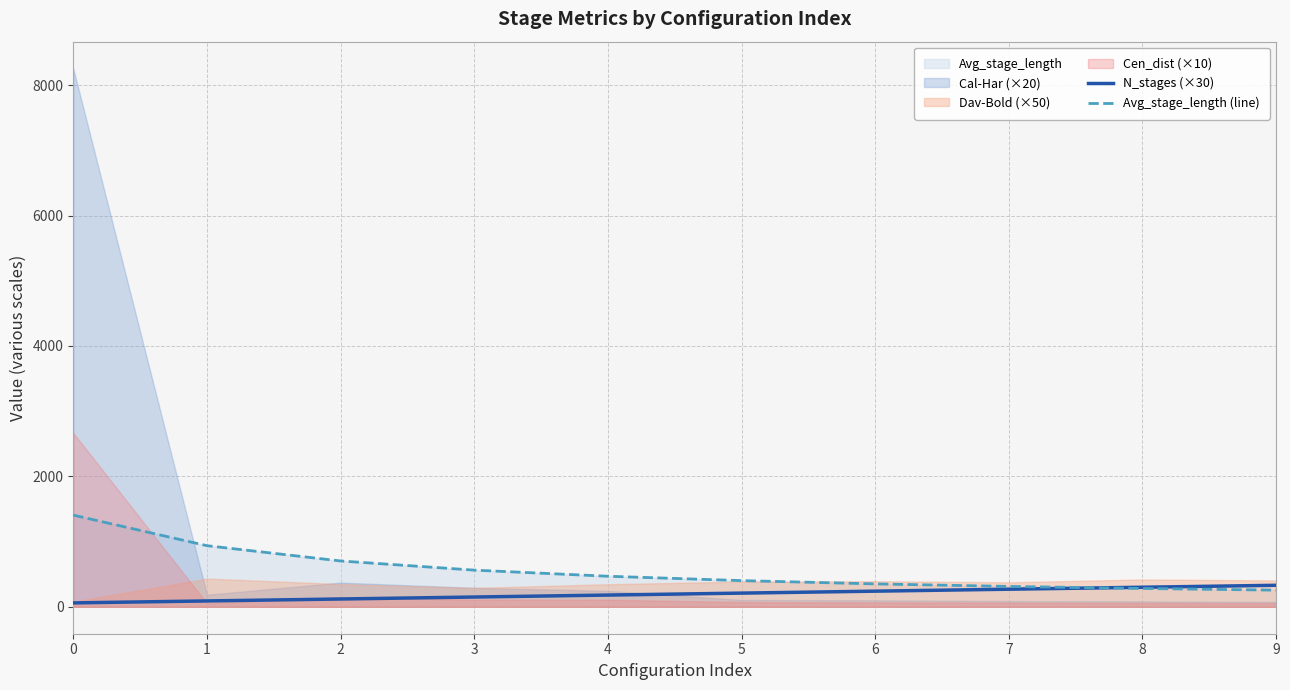

What is the minimum value for Avg_stage_length (line)?

255.6